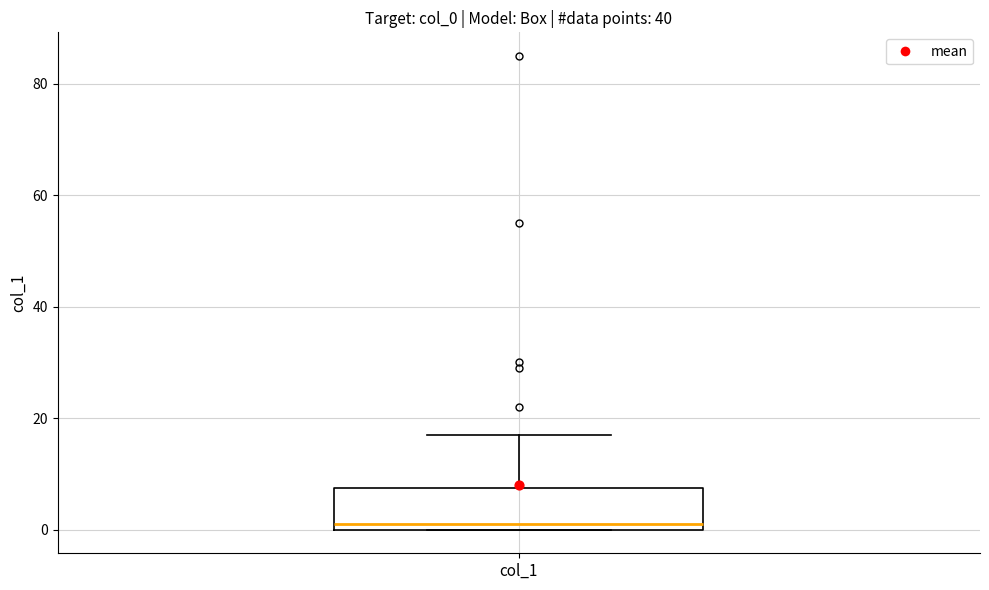

Where does the upper whisker of the box for col_1 end on the y-axis? The values are not printed on the chart, so give them approximately, as read against the axis.

18